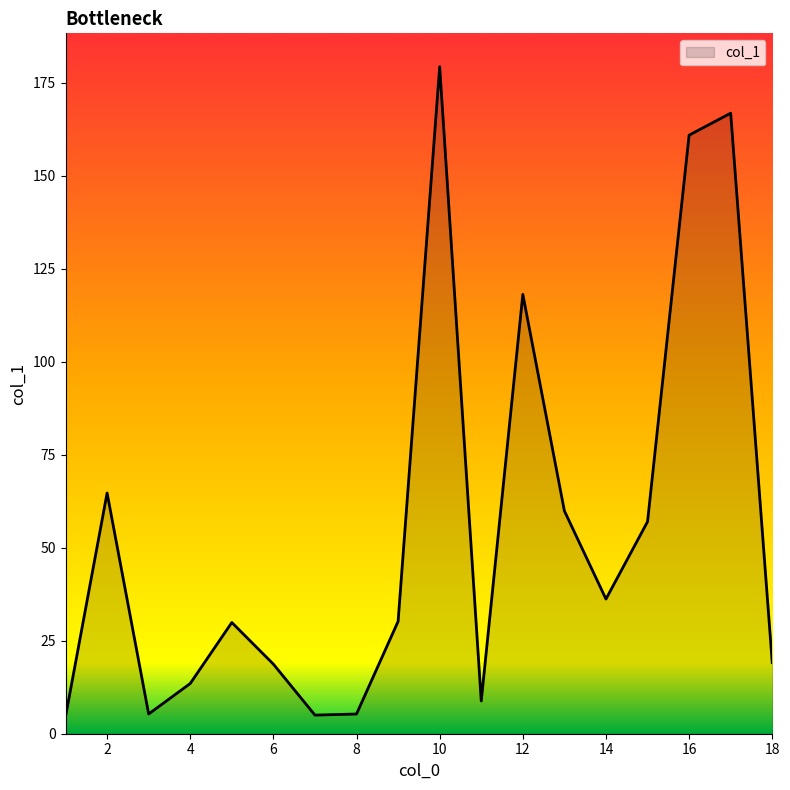

What is the difference between the maximum and minimum values?

174.7